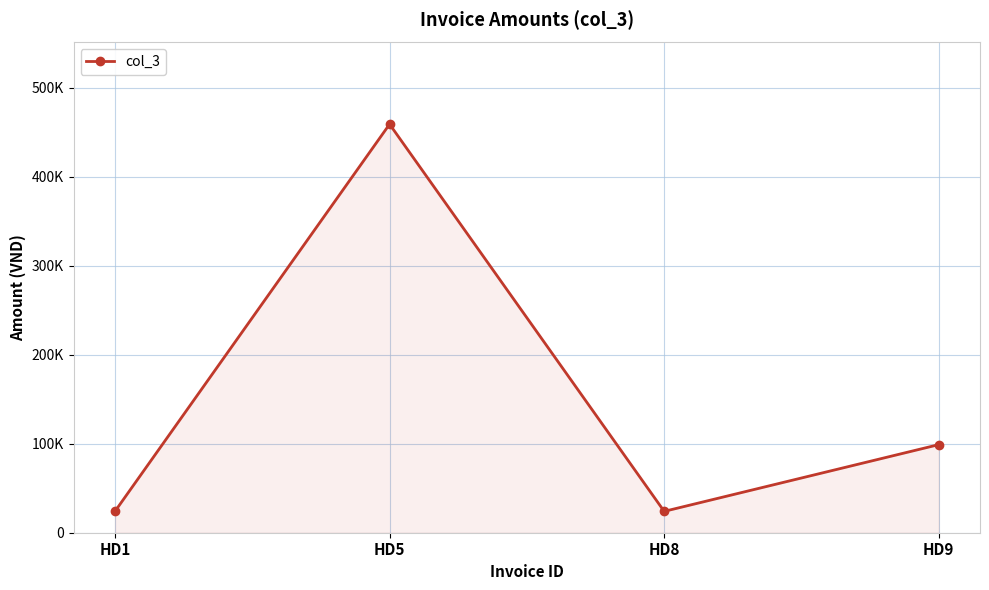

What is the average value?

151500